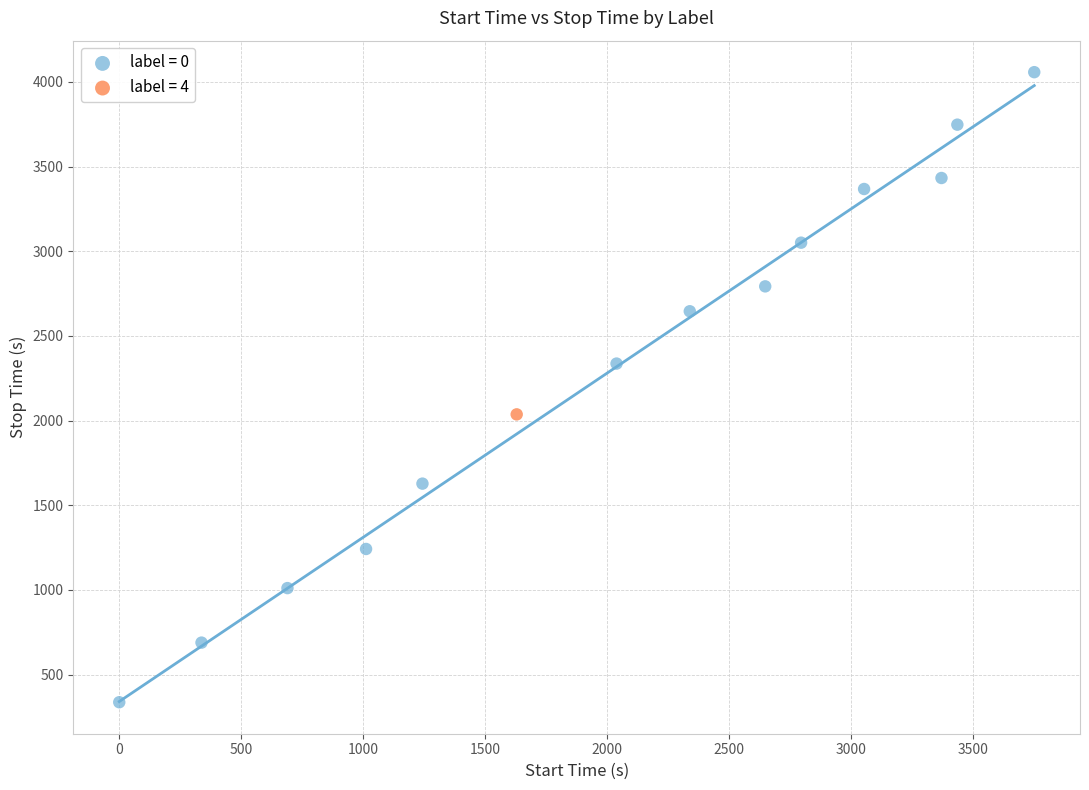

What are all the series names shown in the legend?

label = 0, label = 4